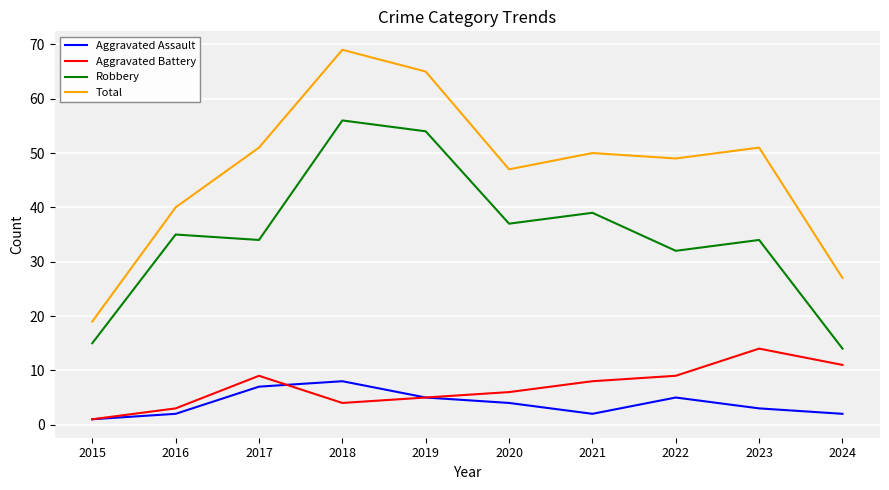

What is the difference between the maximum and second lowest values in the Aggravated Battery series?

11